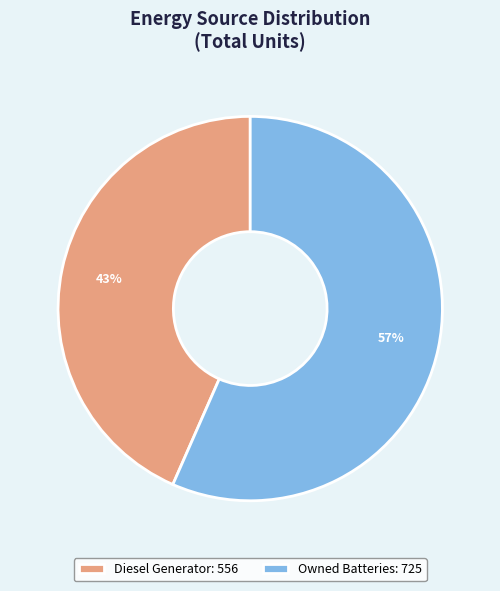

How many segments does this pie chart have?

2